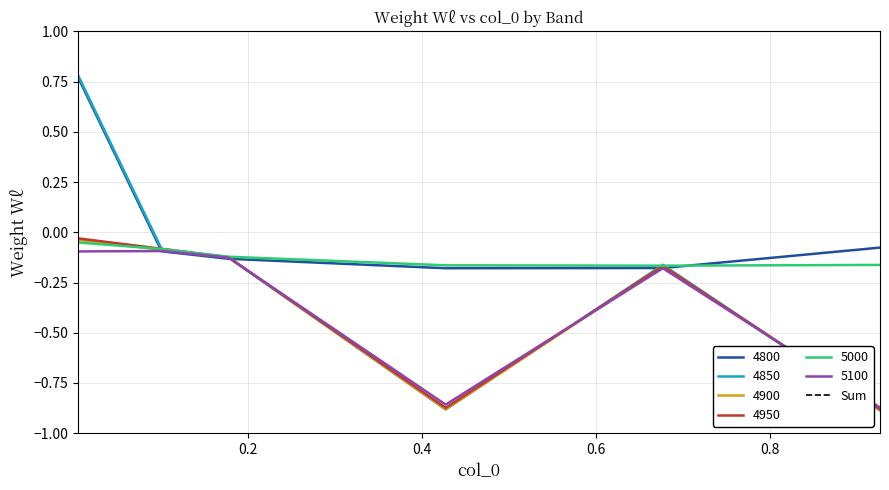

What is the label of the 2nd point from the left?

0.1013698630136986